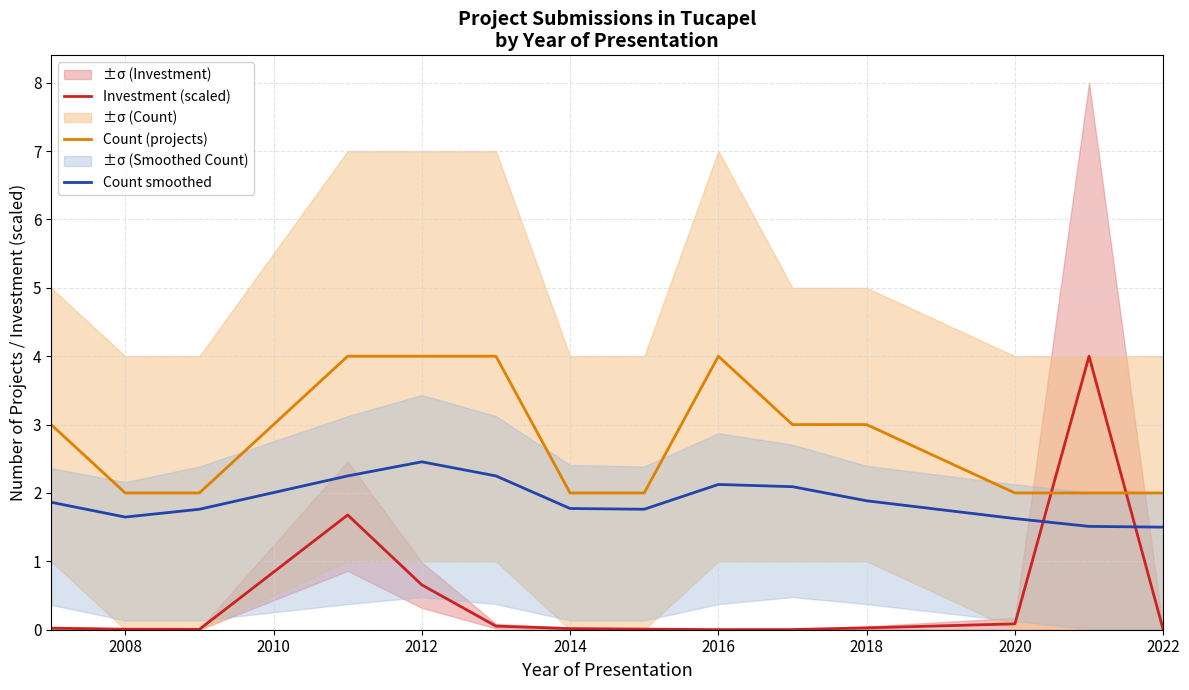

What is the highest value of the Count smoothed series?

2.5